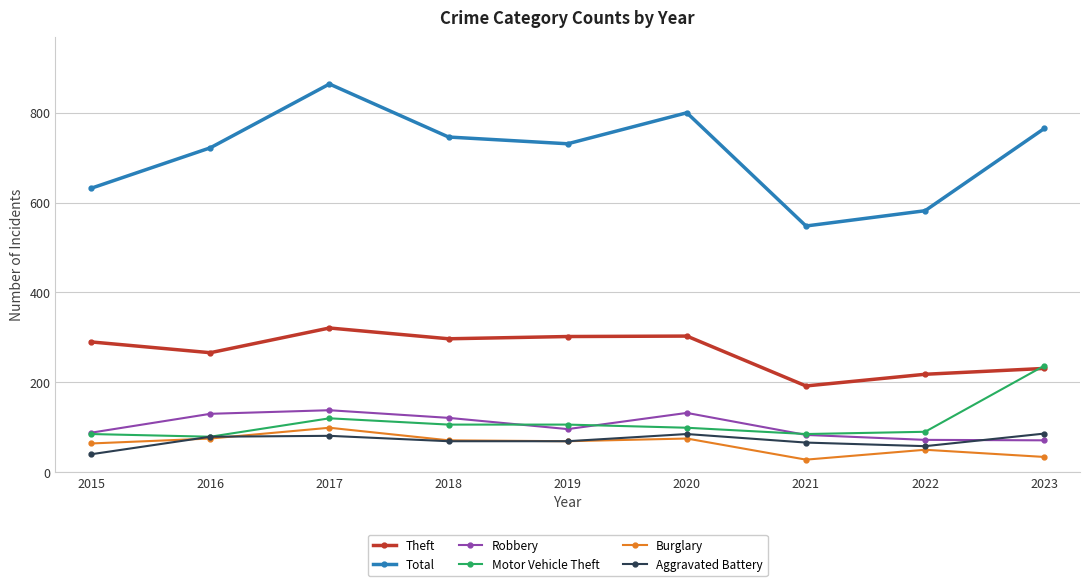

What are all the series names shown in the legend?

Theft, Total, Robbery, Motor Vehicle Theft, Burglary, Aggravated Battery